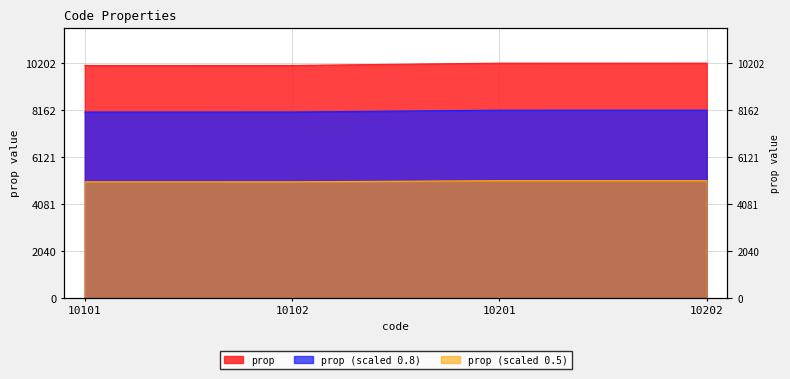

Does the chart display data point markers on the line(s)?

No